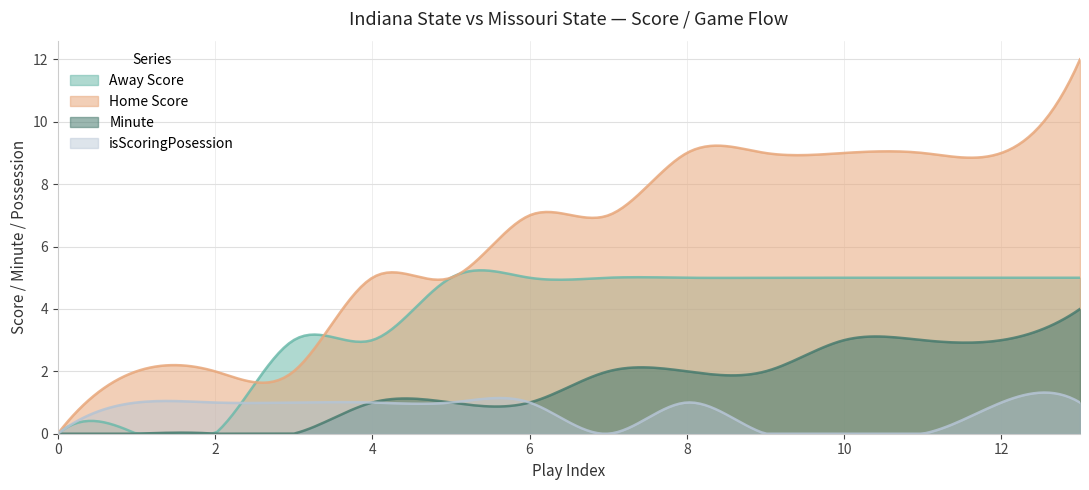

How many data points does each series have?

14